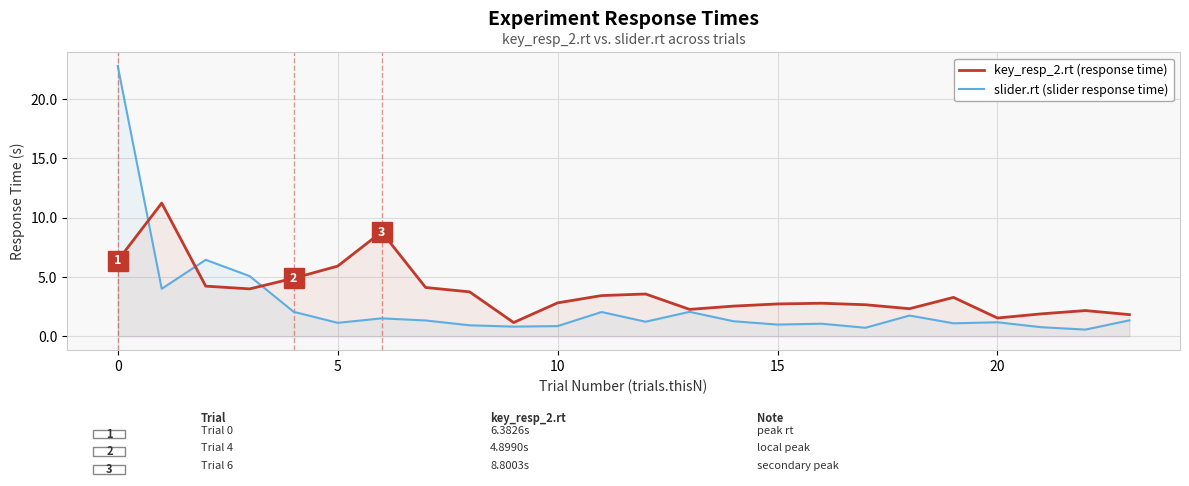

Rank the series by their maximum value, from highest to lowest.

slider.rt (slider response time), key_resp_2.rt (response time)